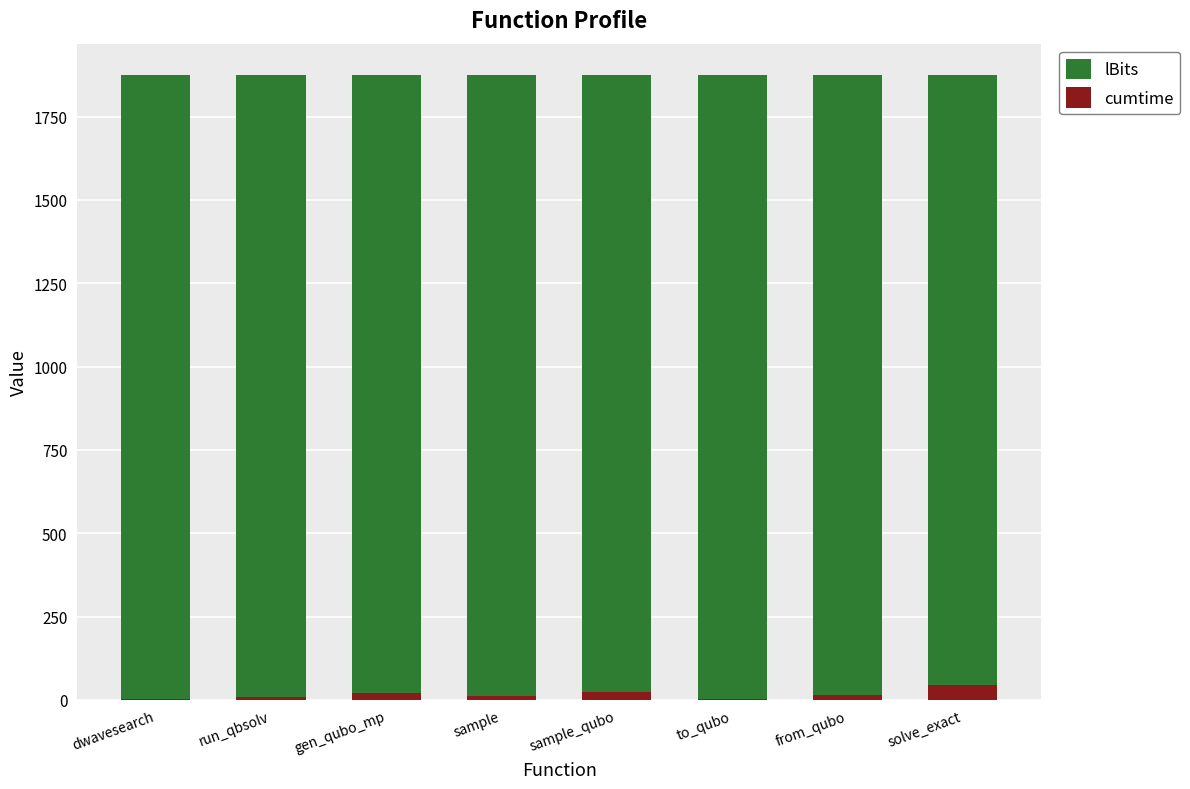

At which label is lBits closest to 1875?

dwavesearch